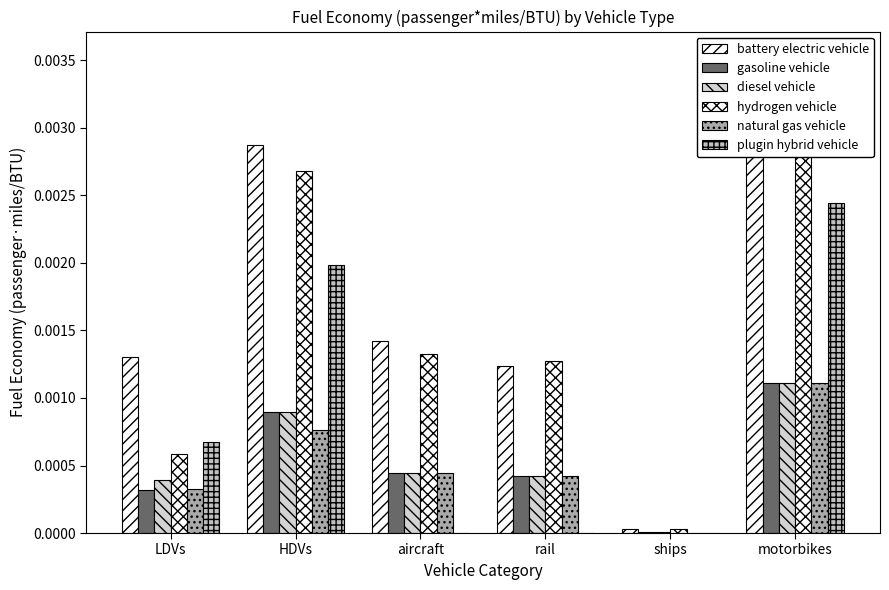

Rank the series by their maximum value, from highest to lowest.

battery electric vehicle, hydrogen vehicle, plugin hybrid vehicle, gasoline vehicle, diesel vehicle, natural gas vehicle